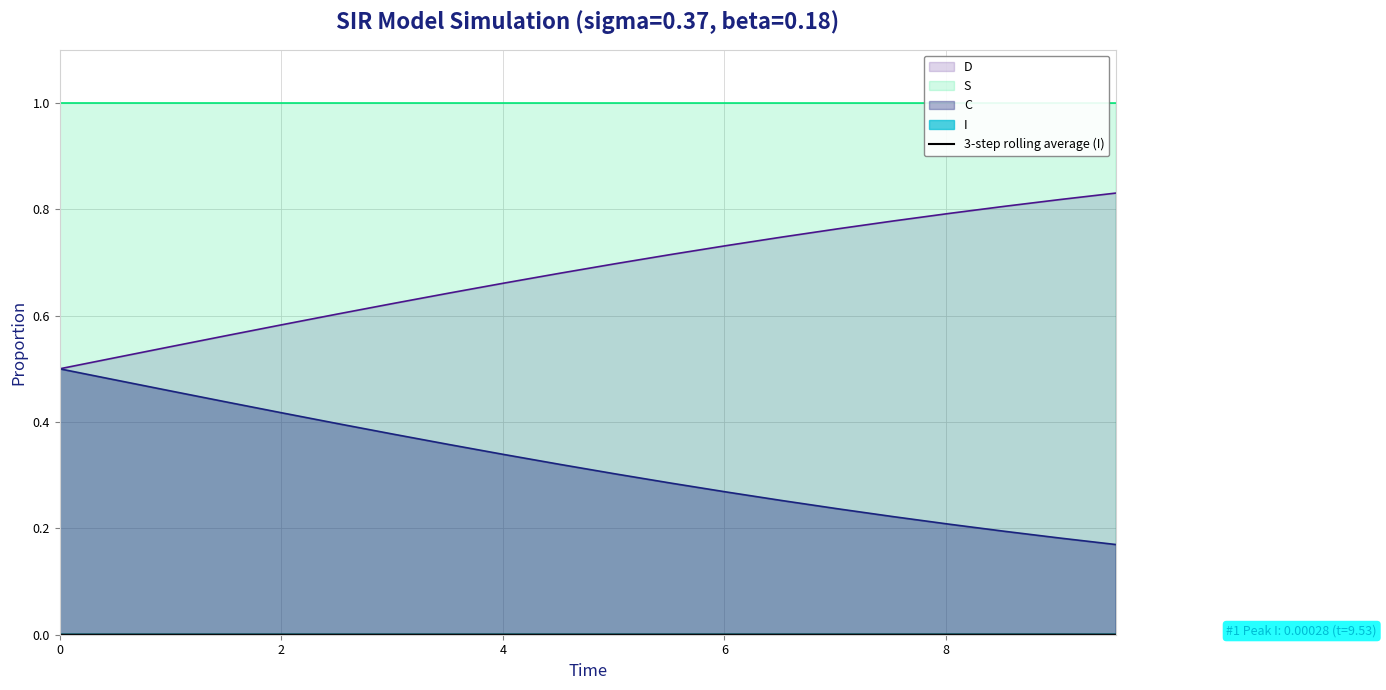

Which series has the largest total across all categories?

S